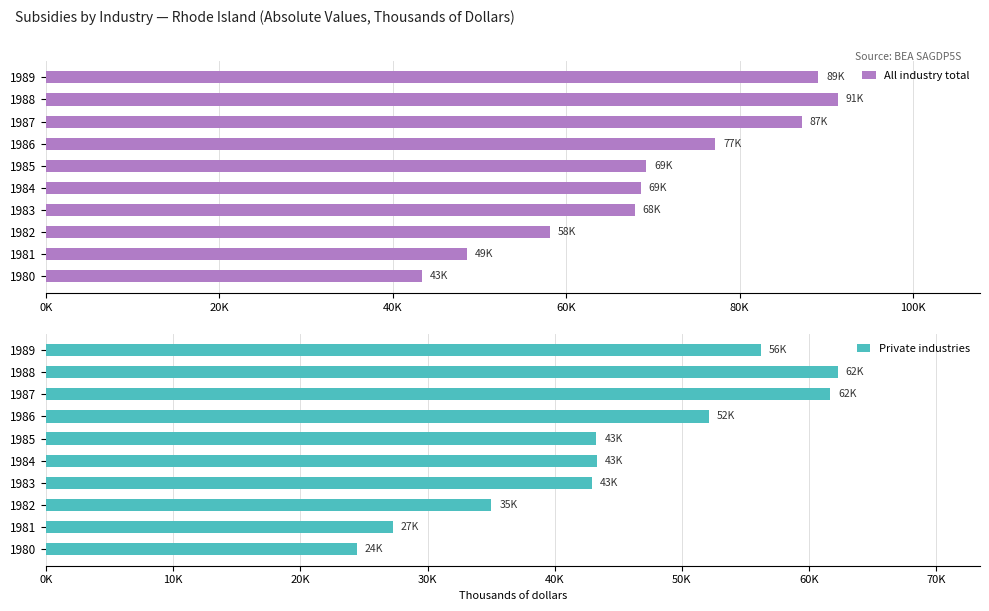

Between 1983 and 1985, which series saw the biggest shift?

All industry total